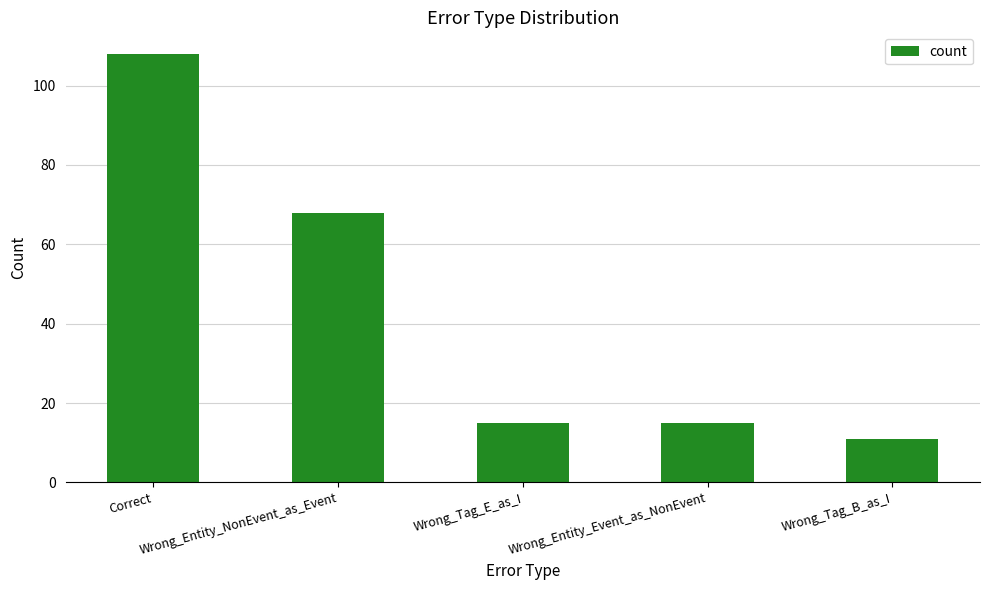

True or false: the data shows 7 at Wrong_Tag_E_as_I.

False